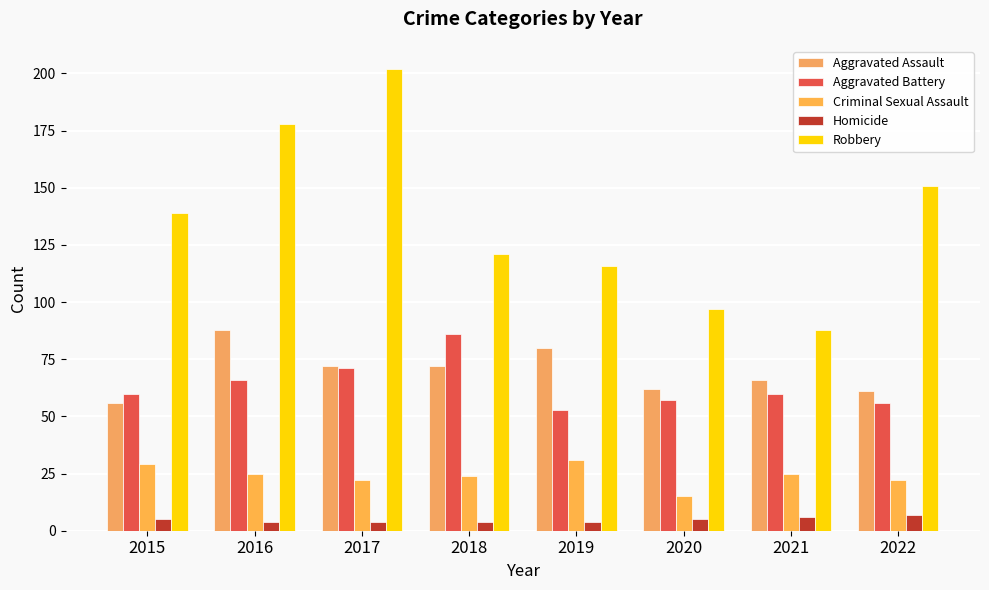

What is the difference between the second highest and second lowest values in the Robbery series?

81